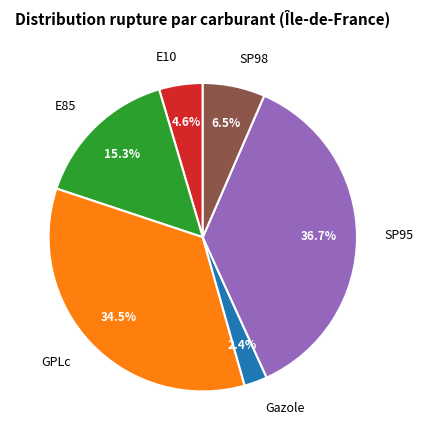

What portion of the pie excludes E85?

84.7%